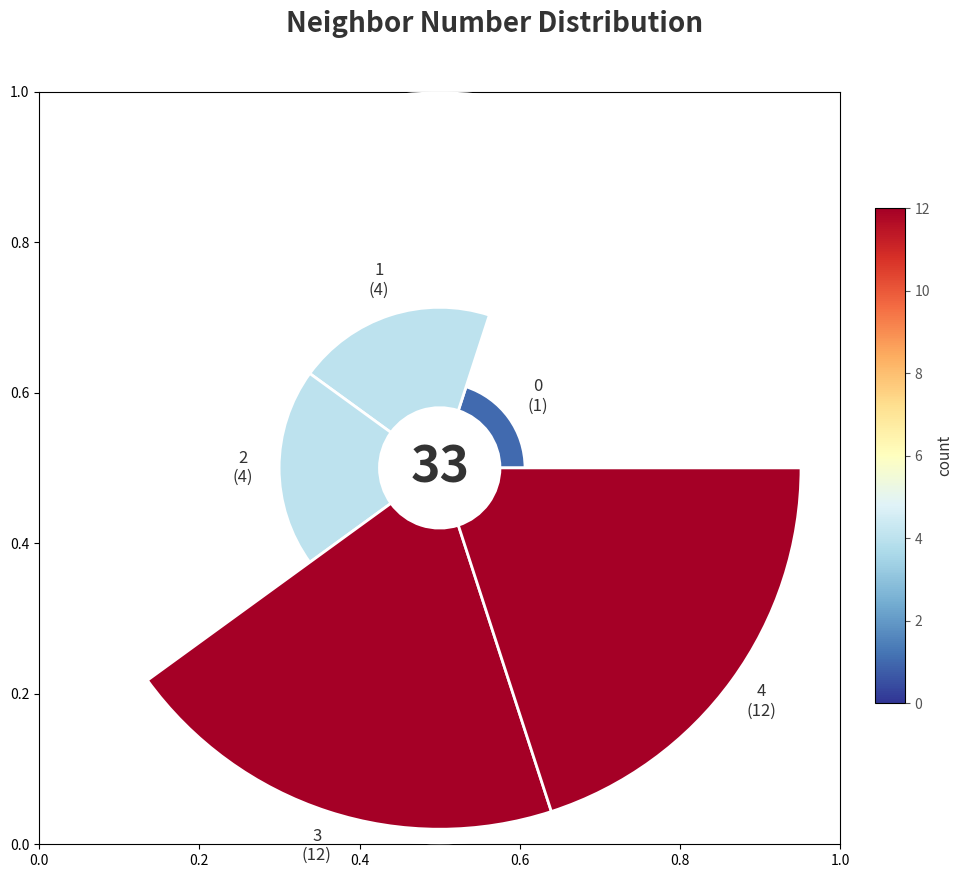

The 0.6 slice represents 36% of the pie. True or false?

True